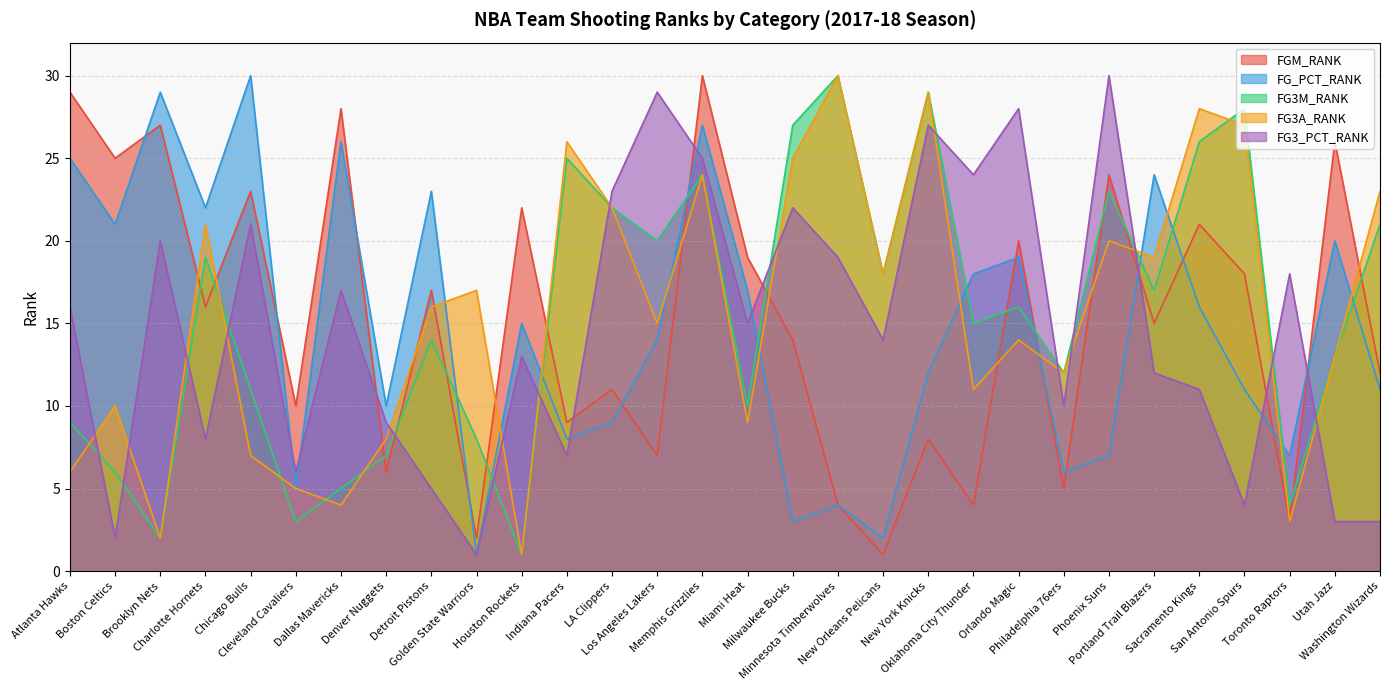

What is the maximum value shown in the chart?

30